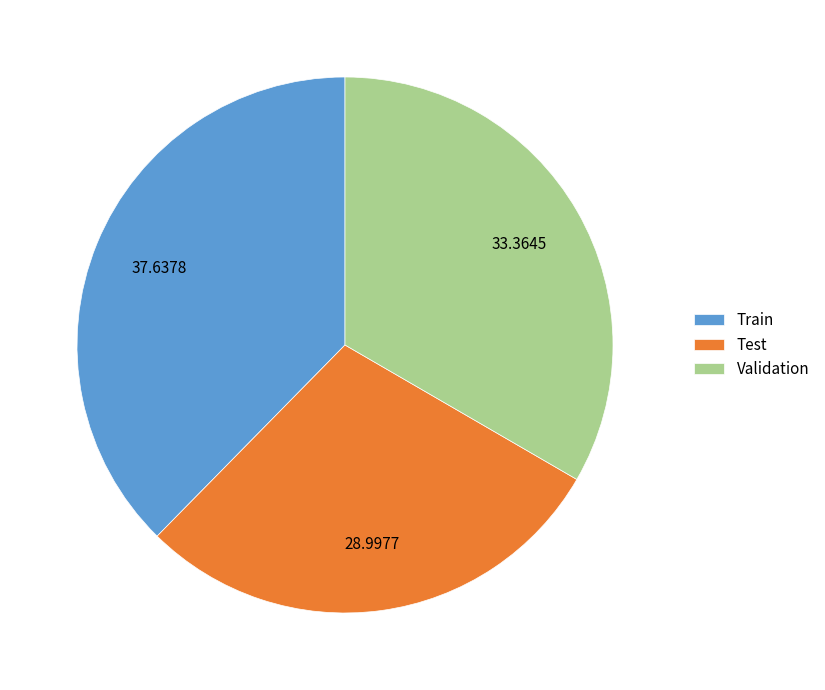

Between Validation and Train, which is larger?

Train